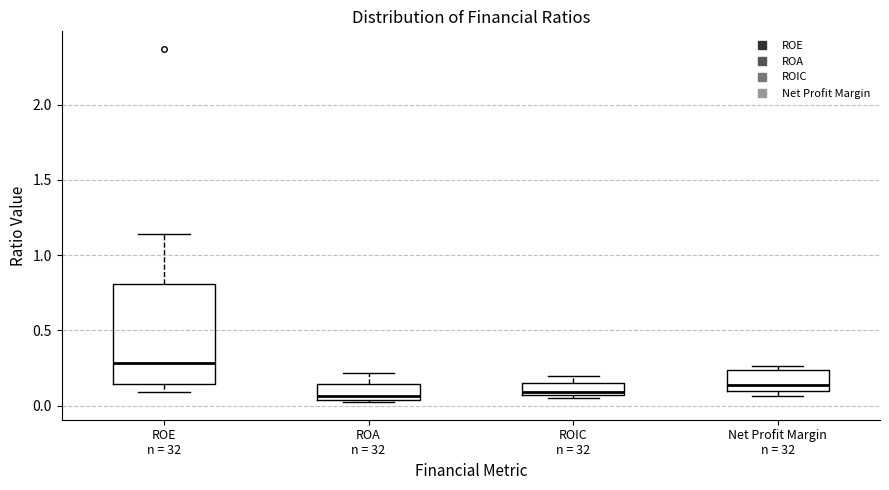

Reading left to right, transcribe this box plot: for each box, give where its median line is, the range the box spans, and where its two whiskers end, as read against the y-axis. The values are not printed on the chart, so give them approximately, as read against the axis.

ROE n = 32: median 0.30, box 0.15 to 0.80, whiskers 0.10 to 1.15
ROA n = 32: median 0.05 (just above the box's lower edge), box 0.05 to 0.15, whiskers 0.00 to 0.20
ROIC n = 32: median 0.10, box 0.05 to 0.15, whiskers 0.05 (just below the box's lower edge) to 0.20
Net Profit Margin n = 32: median 0.15, box 0.10 to 0.25, whiskers 0.05 to 0.25 (just above the box's upper edge)